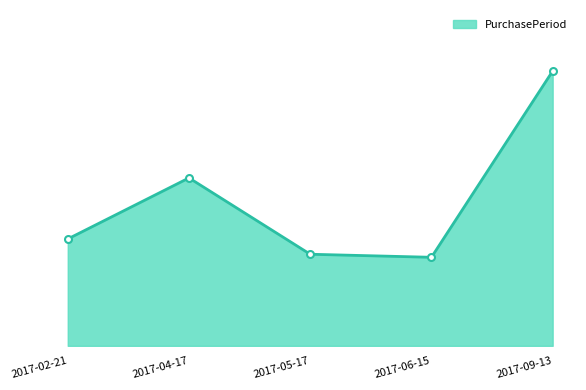

What is the difference between the values at 2017-02-21 and 2017-06-15?

6